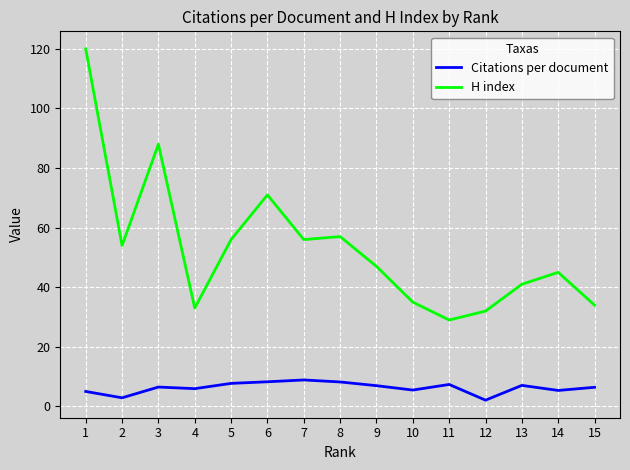

Which category has the highest value across all series?

1